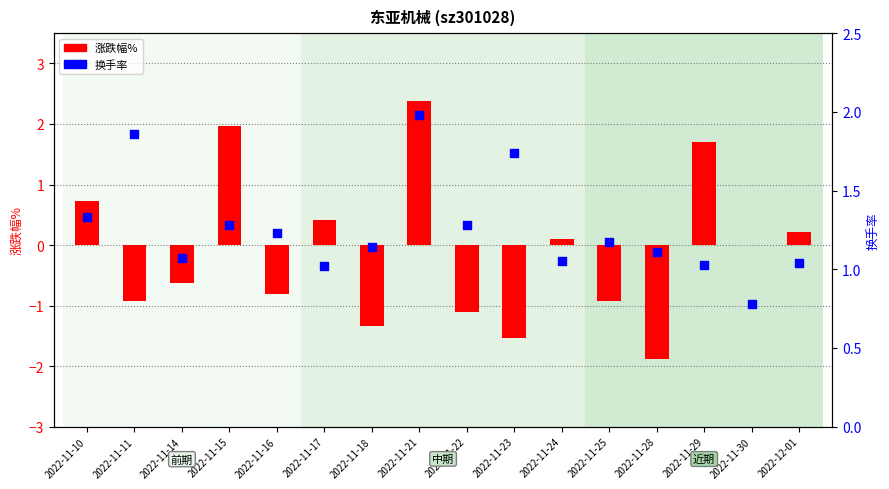

At which category is the sum across all series the highest?

2022-11-21